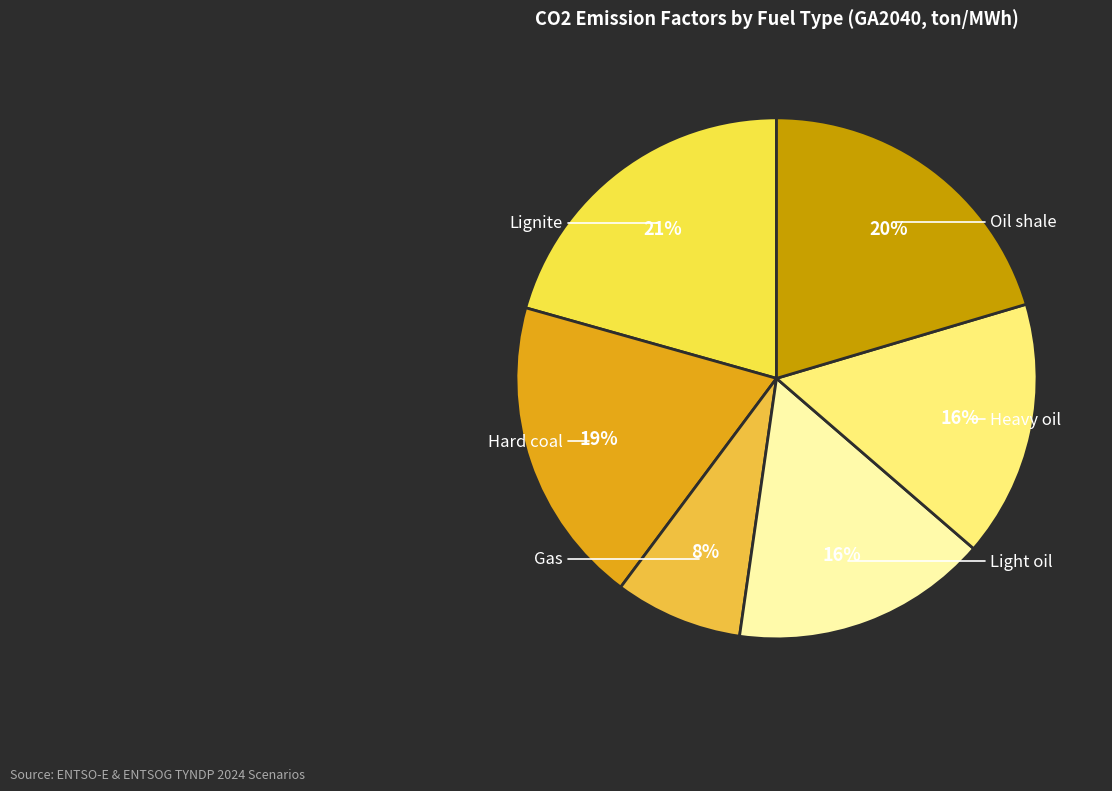

Does Heavy oil represent more than half of the total?

No